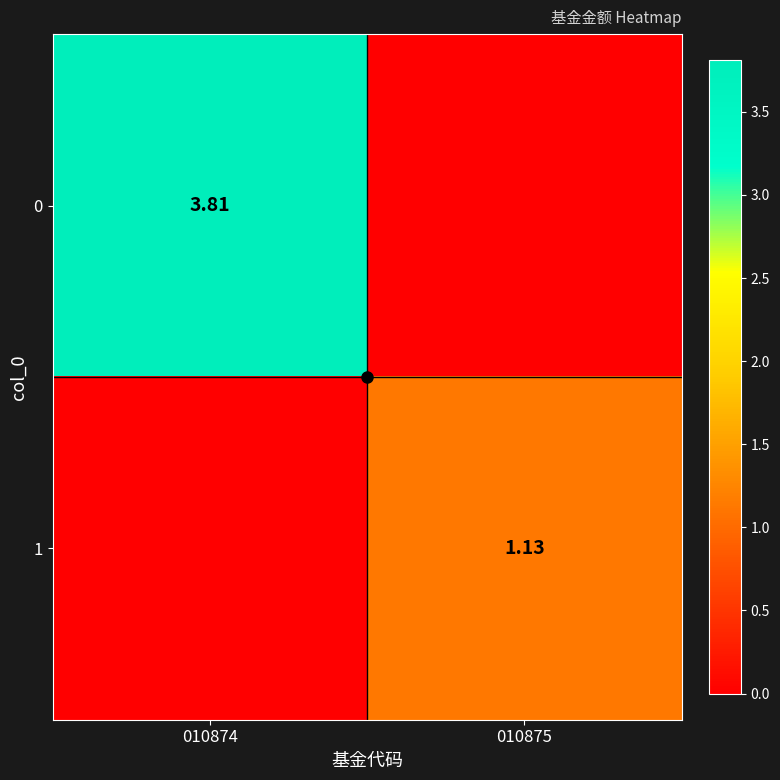

How many series are shown in this chart?

2